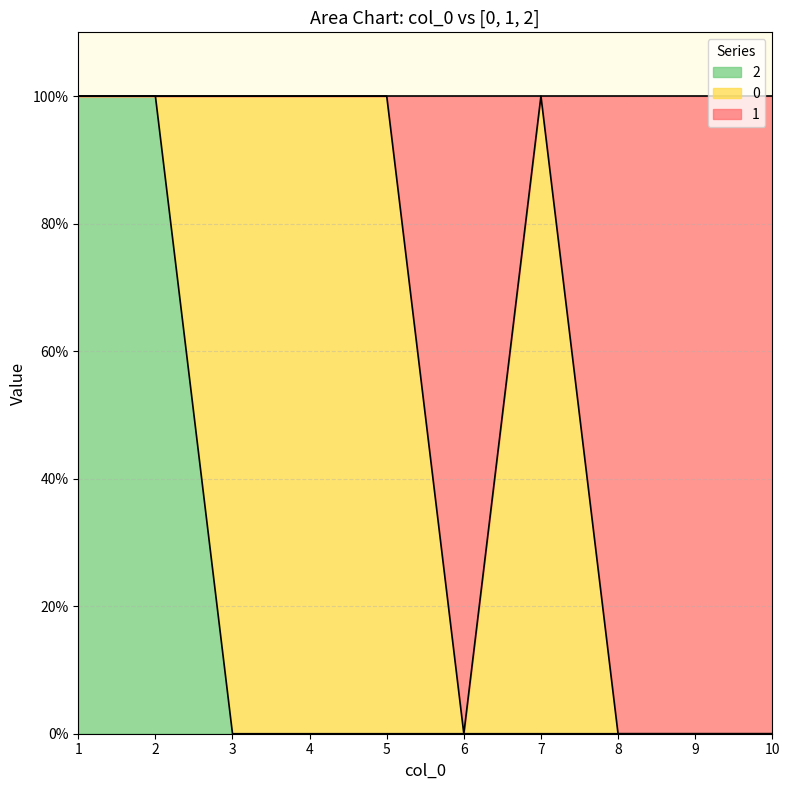

Does the chart display data point markers on the line(s)?

No